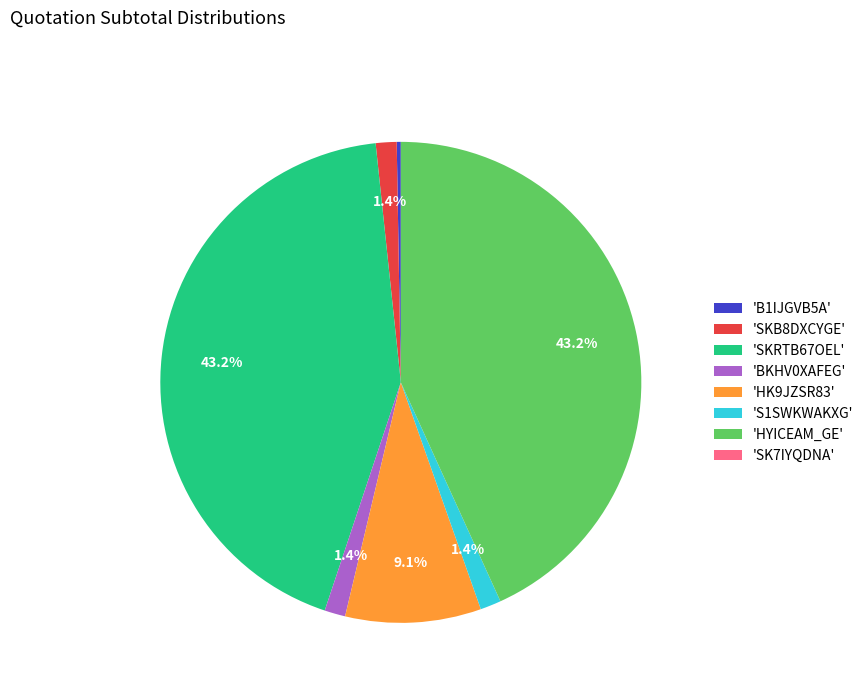

What percentage is NOT represented by 'SKB8DXCYGE'?

98.6%